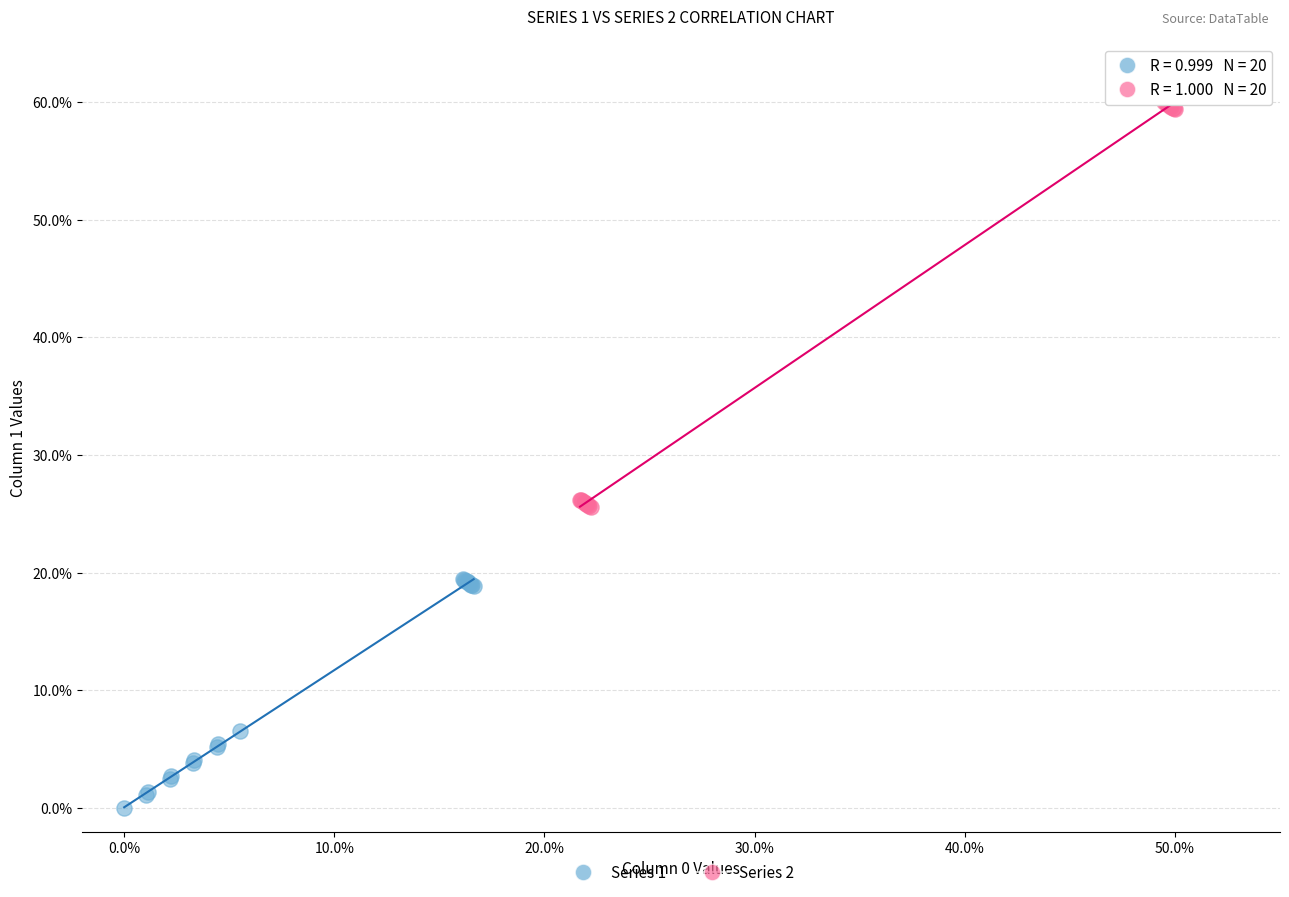

What are all the series names shown in the legend?

Series 1, Series 2